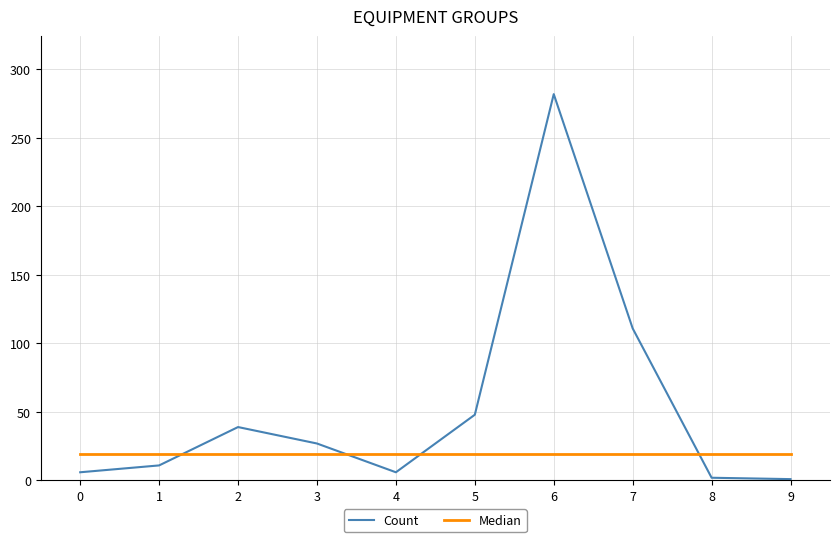

How many lines are shown in the chart?

2